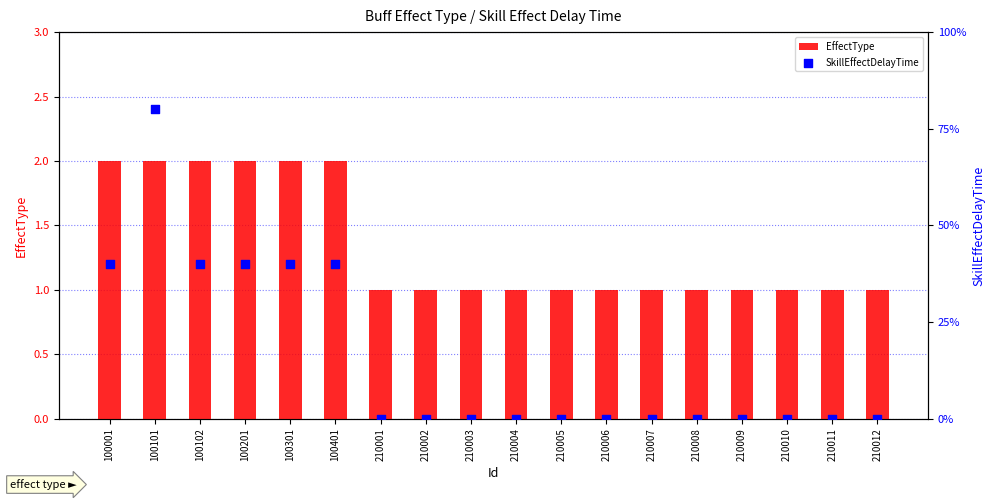

Which series contains the lowest Y value?

SkillEffectDelayTime